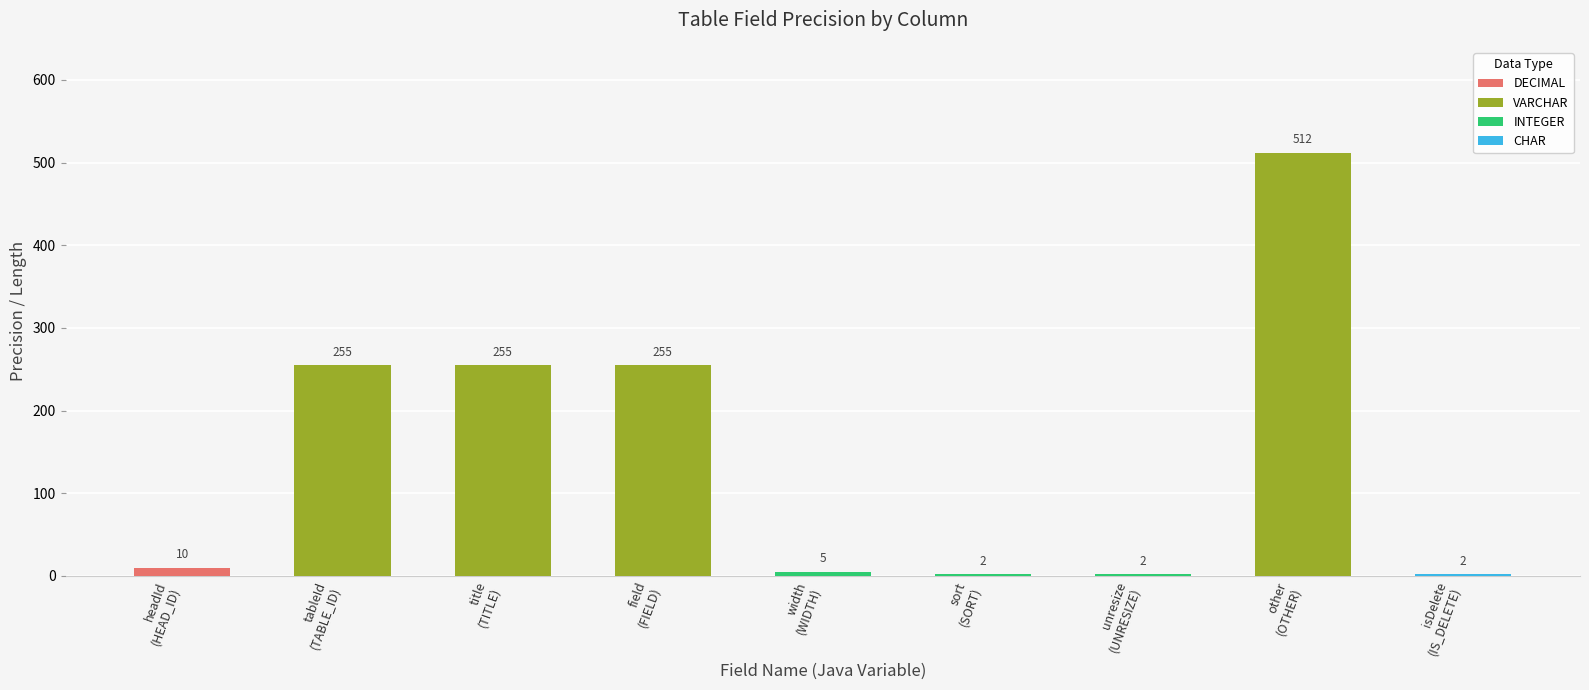

How many data points does each series have?

9